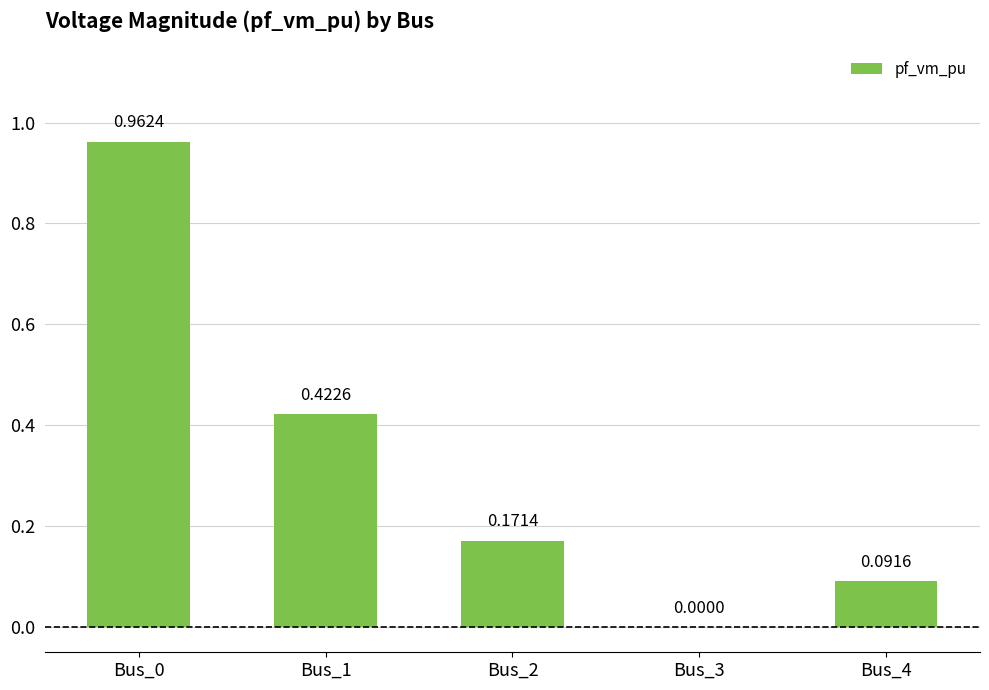

What is the change in value from Bus_0 to Bus_2?

-0.8